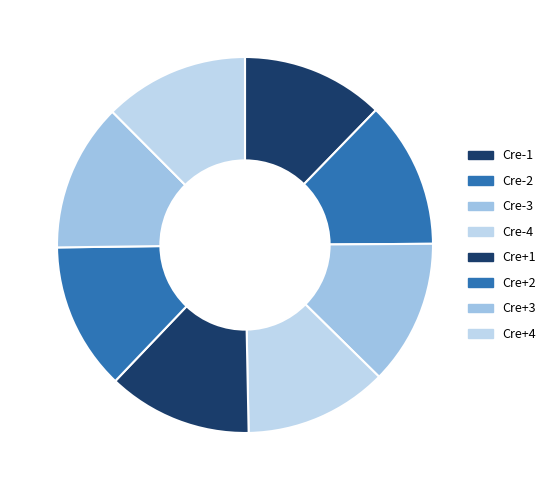

Which slice is the largest?

Cre+3